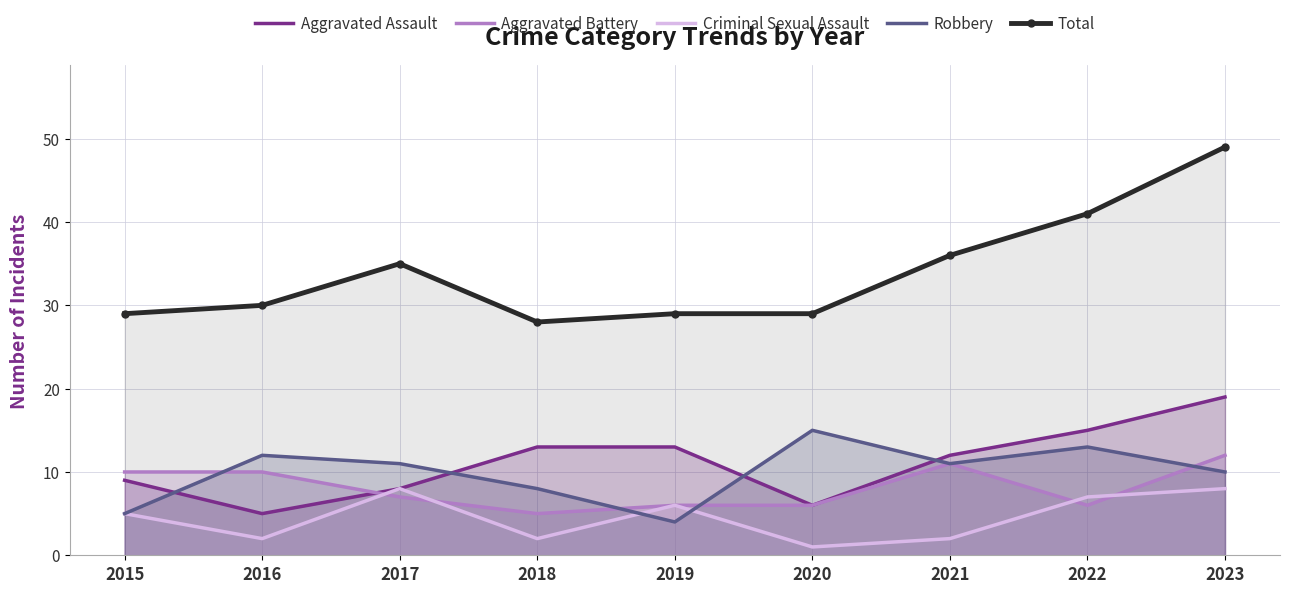

Reading right to left, list all the values displayed in this chart.

Aggravated Assault: 19	15	12	6	13	13	8	5	9
Aggravated Battery: 12	6	11	6	6	5	7	10	10
Criminal Sexual Assault: 8	7	2	1	6	2	8	2	5
Robbery: 10	13	11	15	4	8	11	12	5
Total: 49	41	36	29	29	28	35	30	29